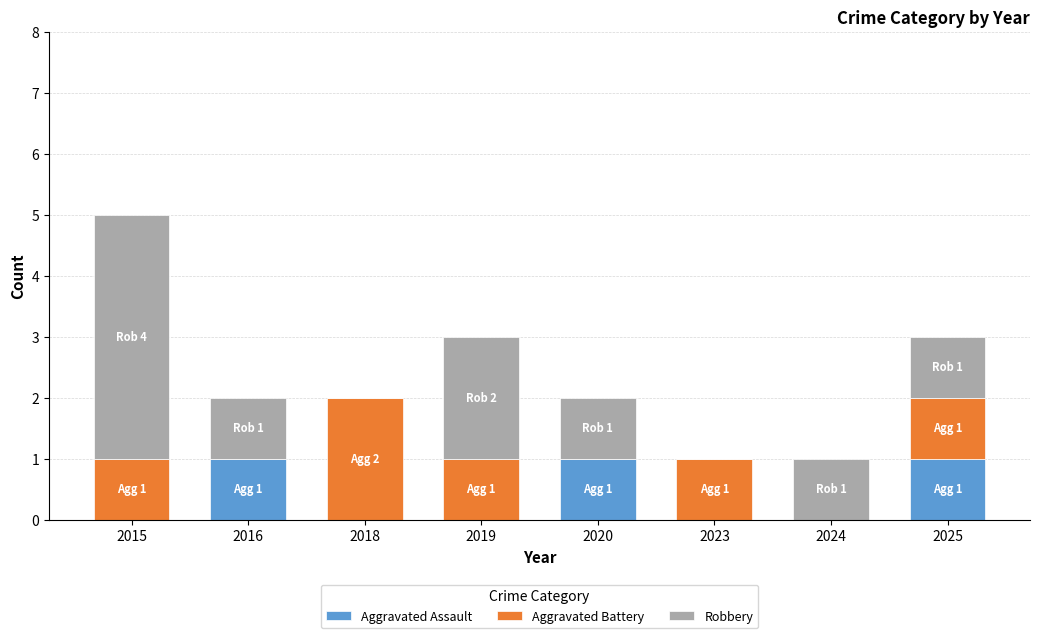

What is the sum of all Aggravated Assault values?

3